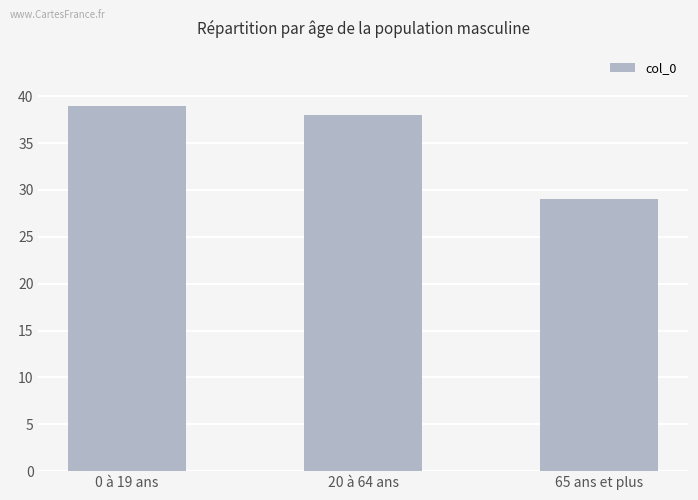

True or false: the data shows 56 at 0 à 19 ans.

False